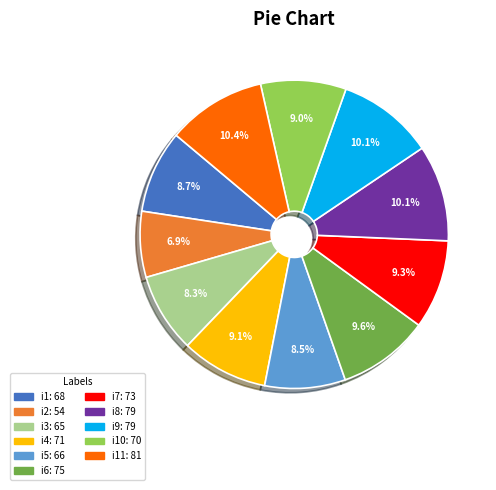

Is there a majority slice in this chart?

No